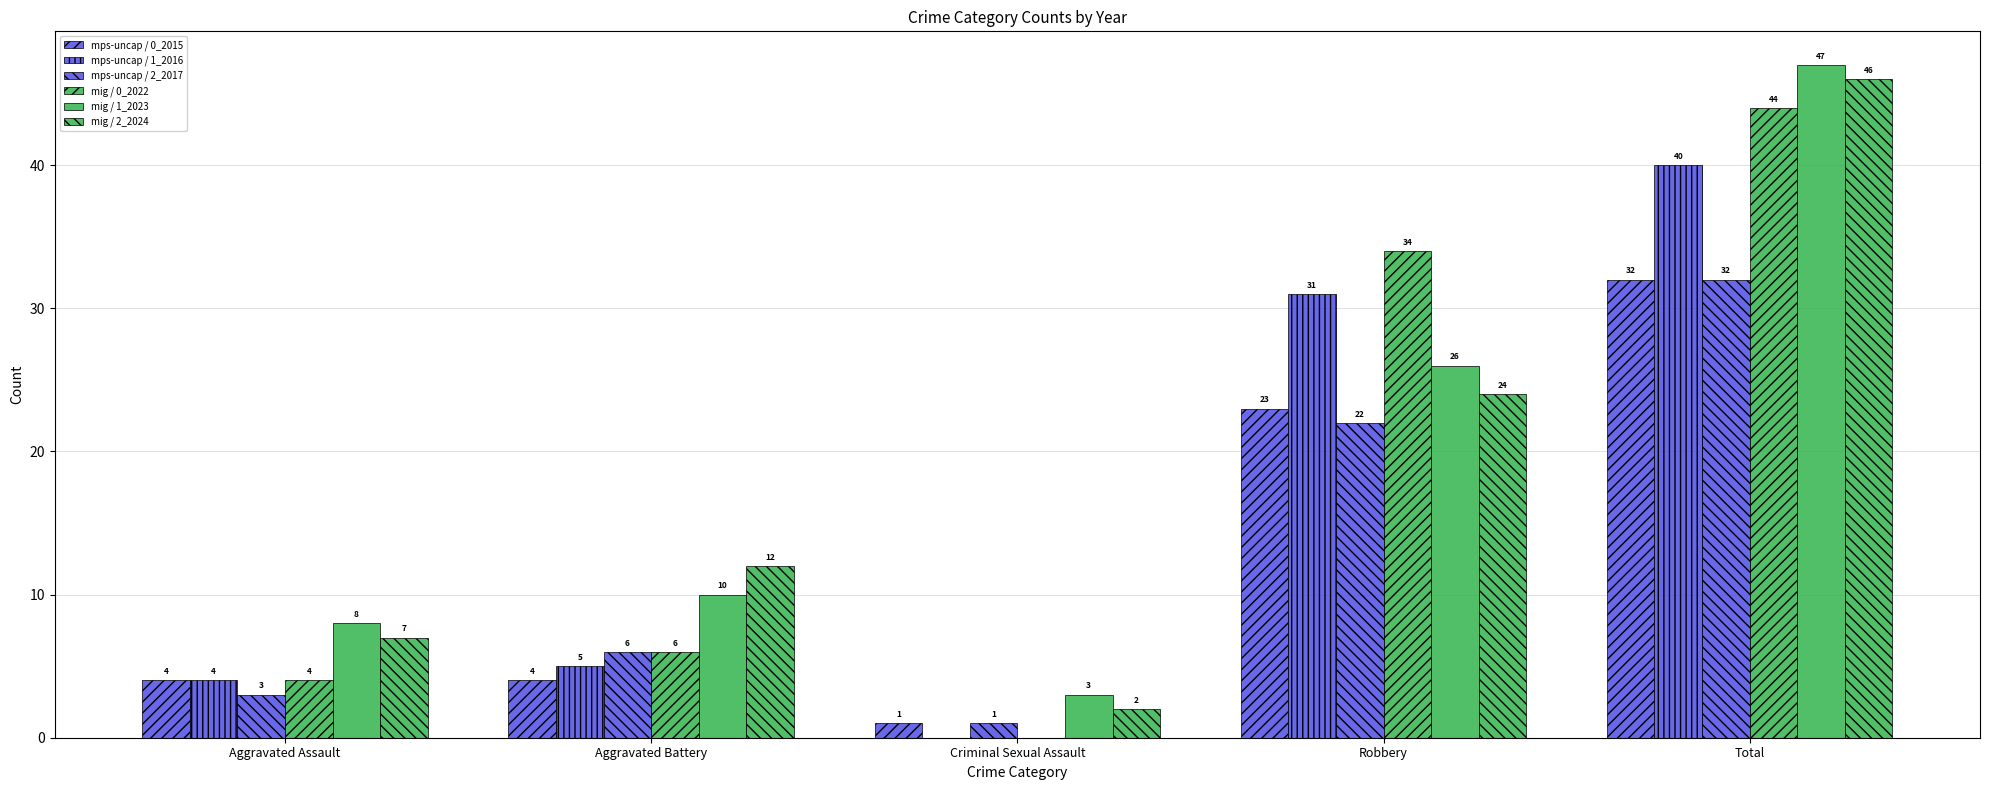

At which label does mps-uncap / 1_2016 first exceed 5?

Robbery